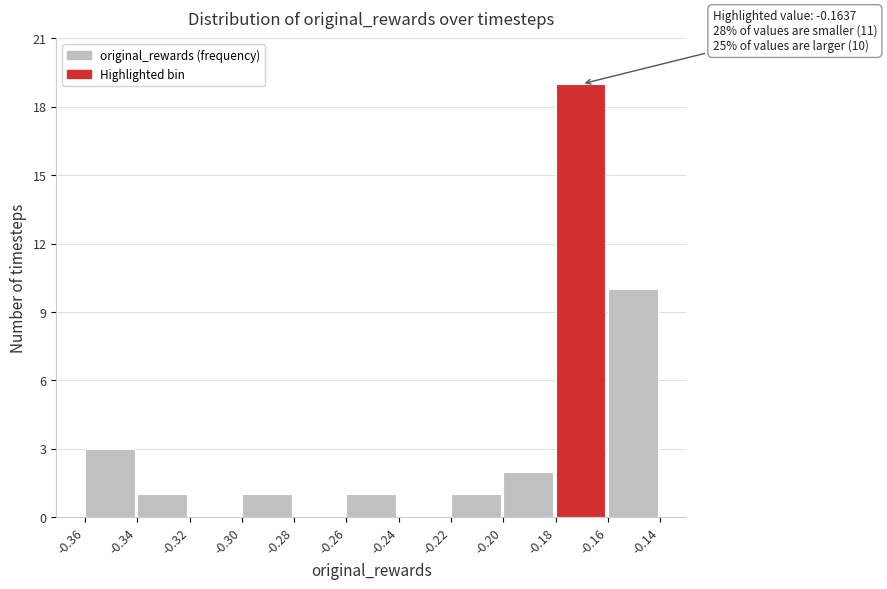

Which range on the x-axis has the tallest bar?

-0.18 to -0.16